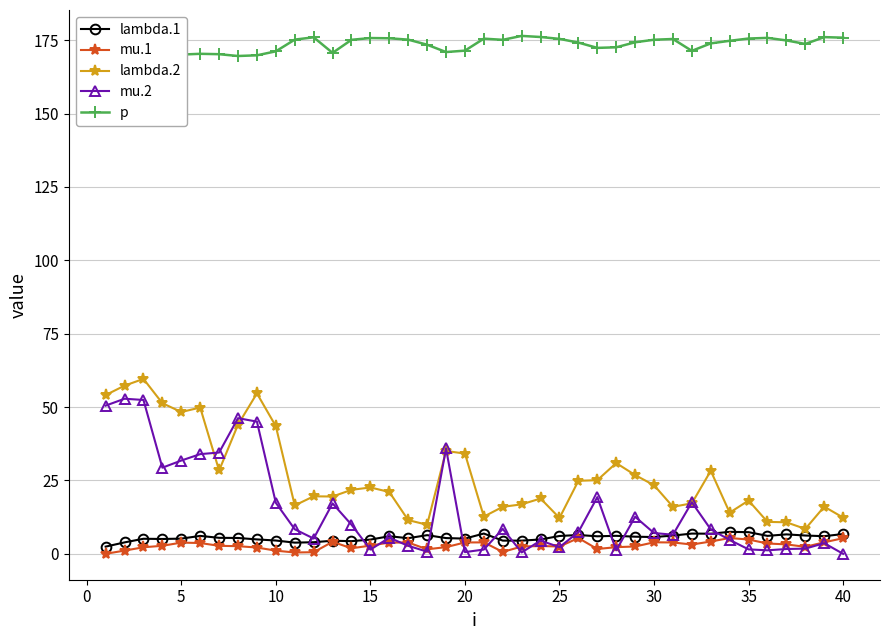

What is the difference between the mu.1 values at 15 and 30?

1.1